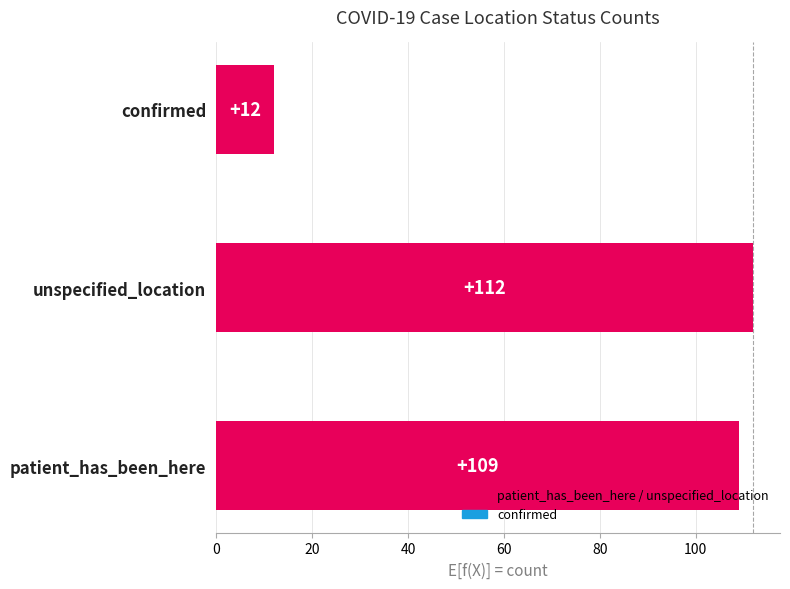

Which has a higher value, unspecified_location or patient_has_been_here?

unspecified_location